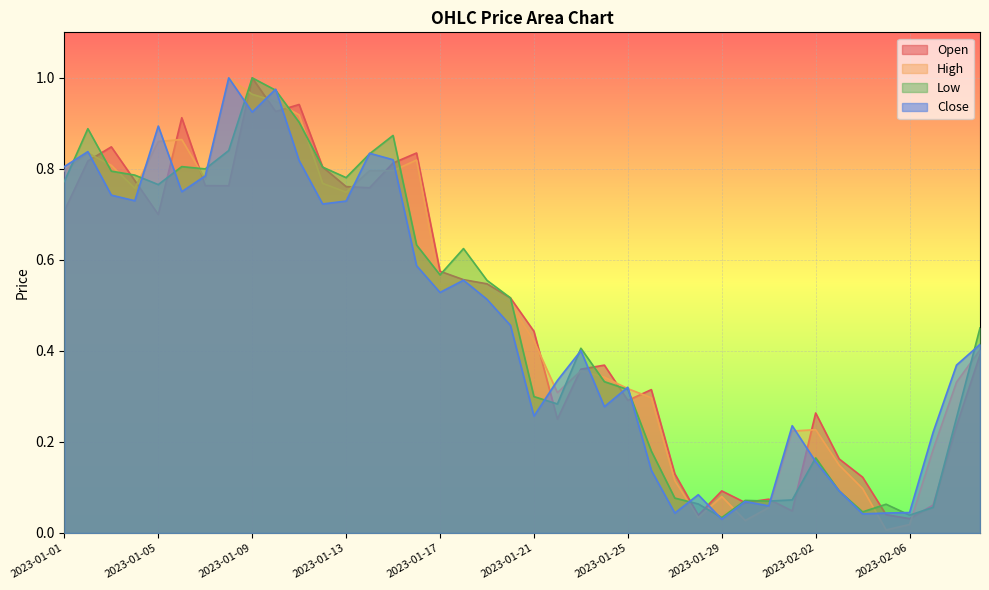

How many lines are shown in the chart?

4